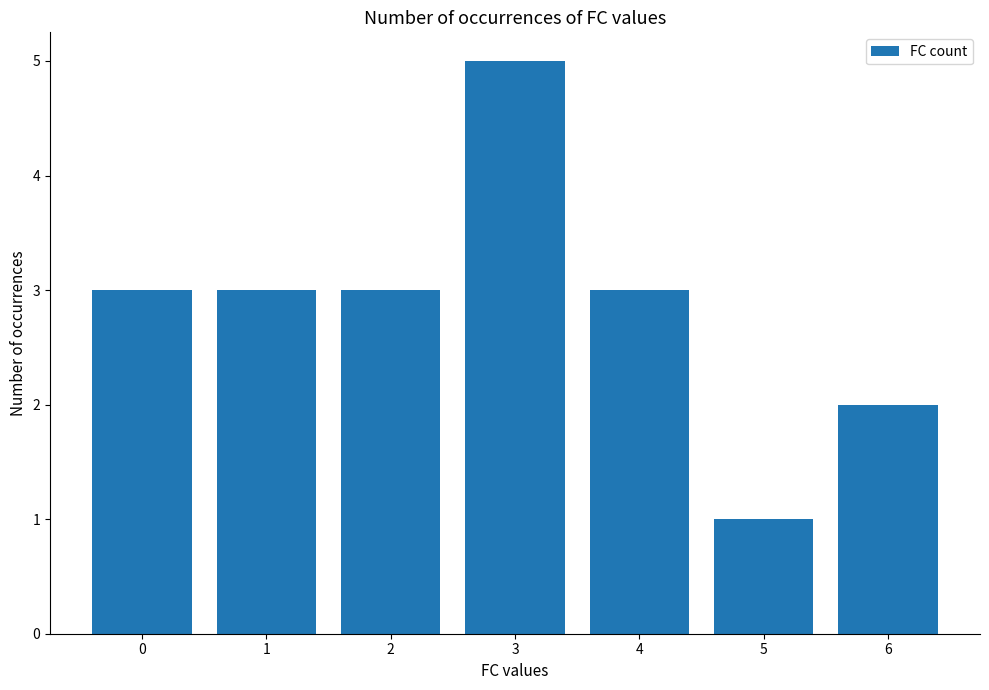

Does the chart contain stacked bars?

No